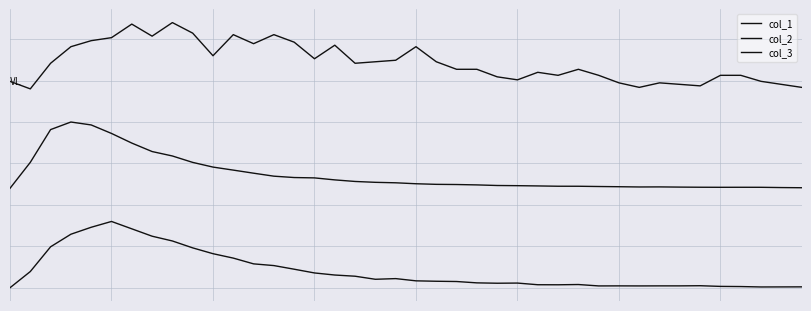

Which series has the largest total across all categories?

col_1